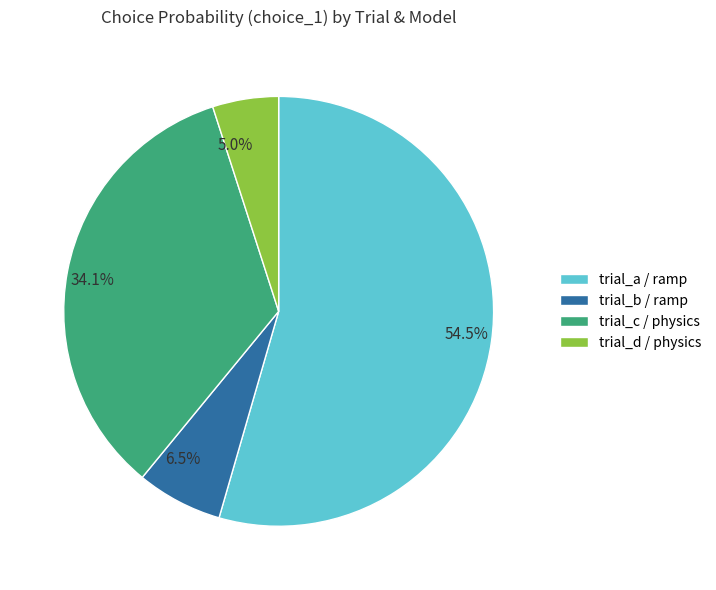

Does 5.0% represent more than half of the total?

No